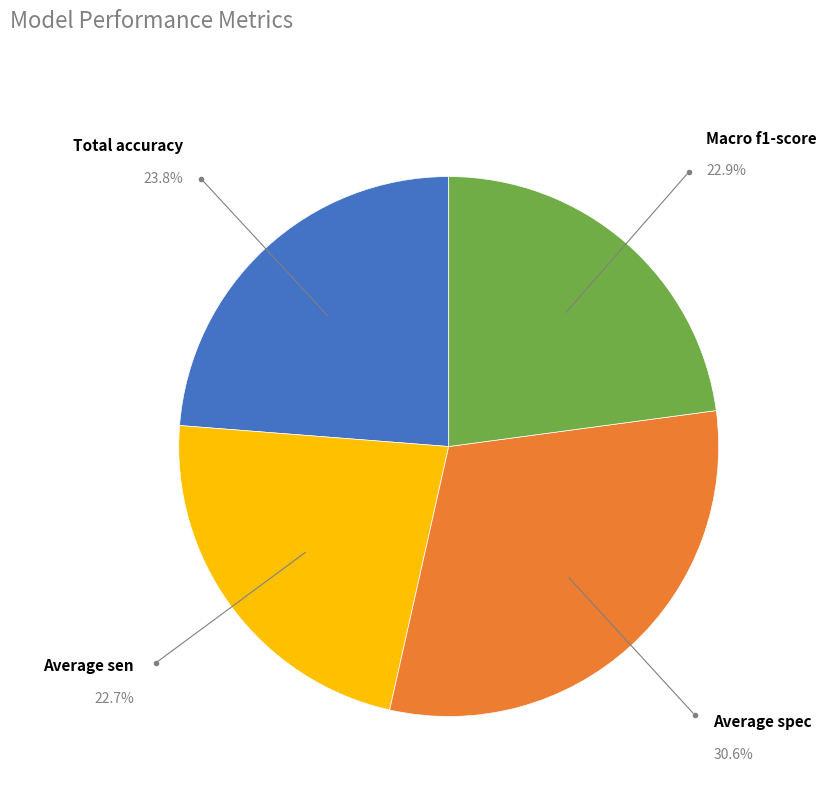

Between Average spec and Average sen, which is larger?

Average spec